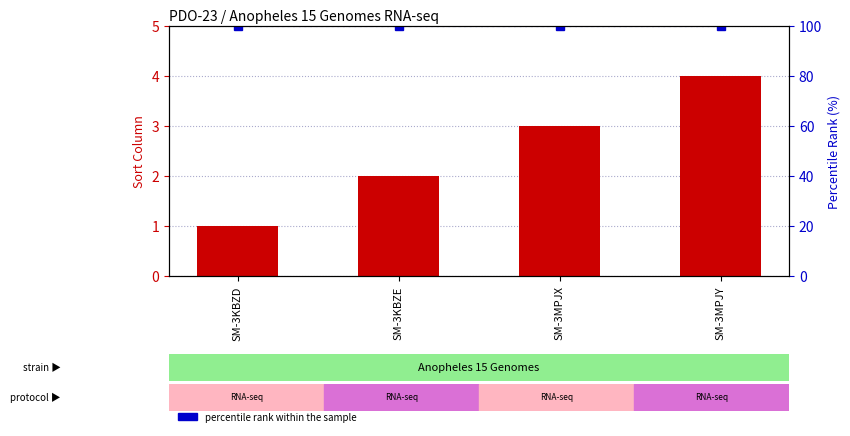

Which label corresponds to the largest value in the chart?

SM-3KBZD